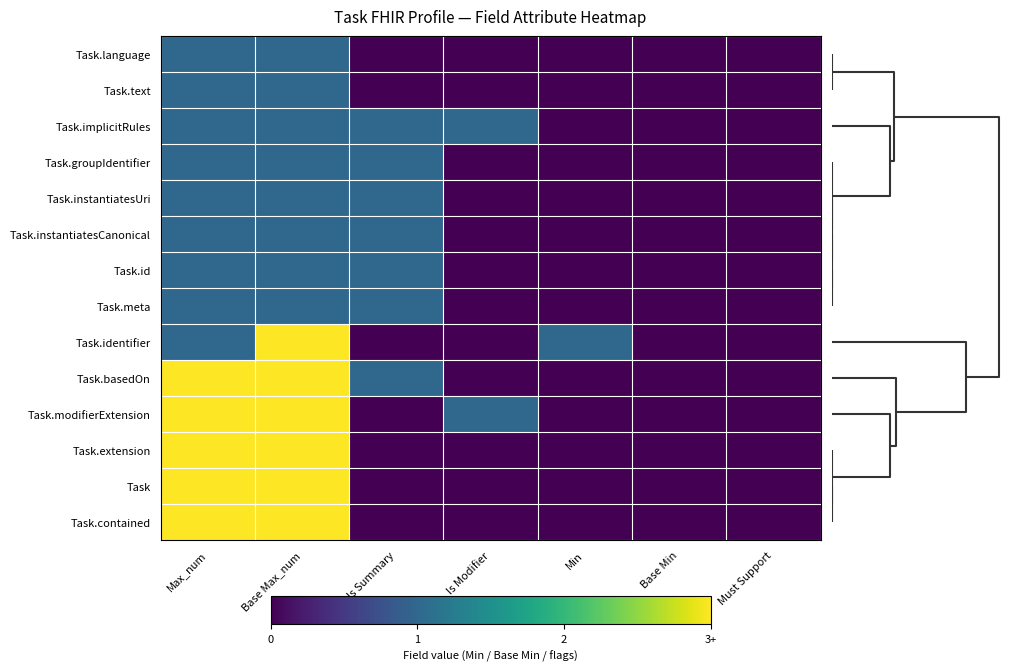

Which has a higher value, Is Summary or Is Modifier?

Is Summary